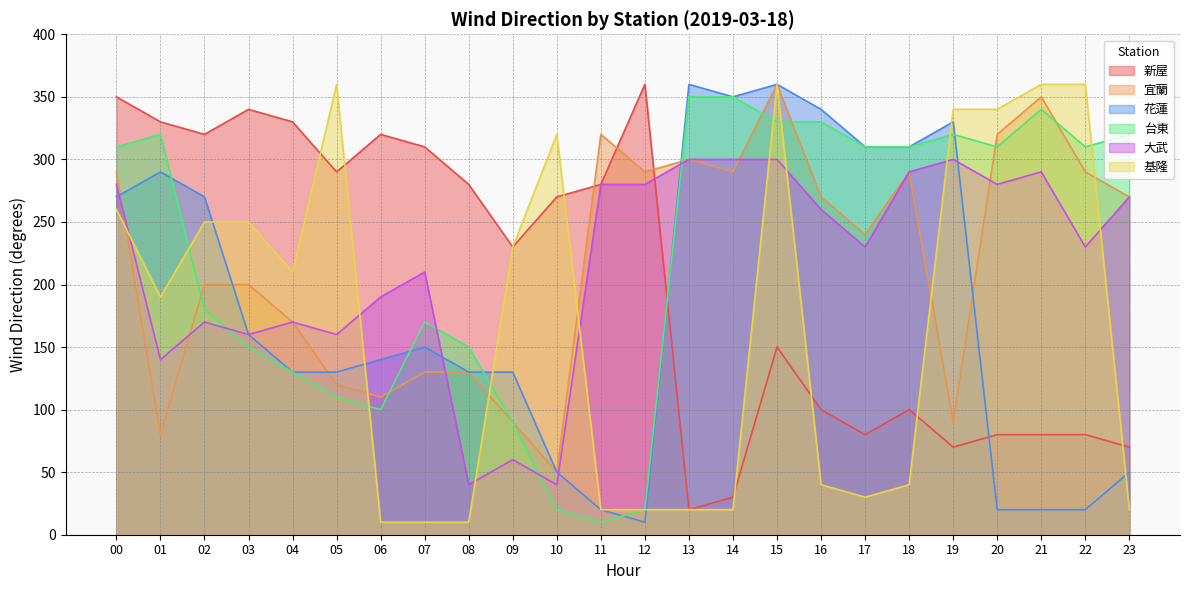

Does the chart have visible grid lines?

Yes